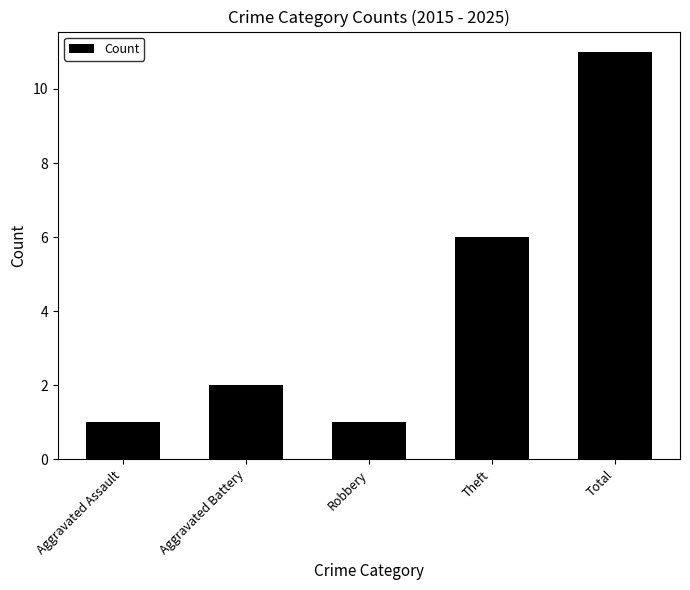

Reading left to right, transcribe all the data shown in this chart.

1	2	1	6	11